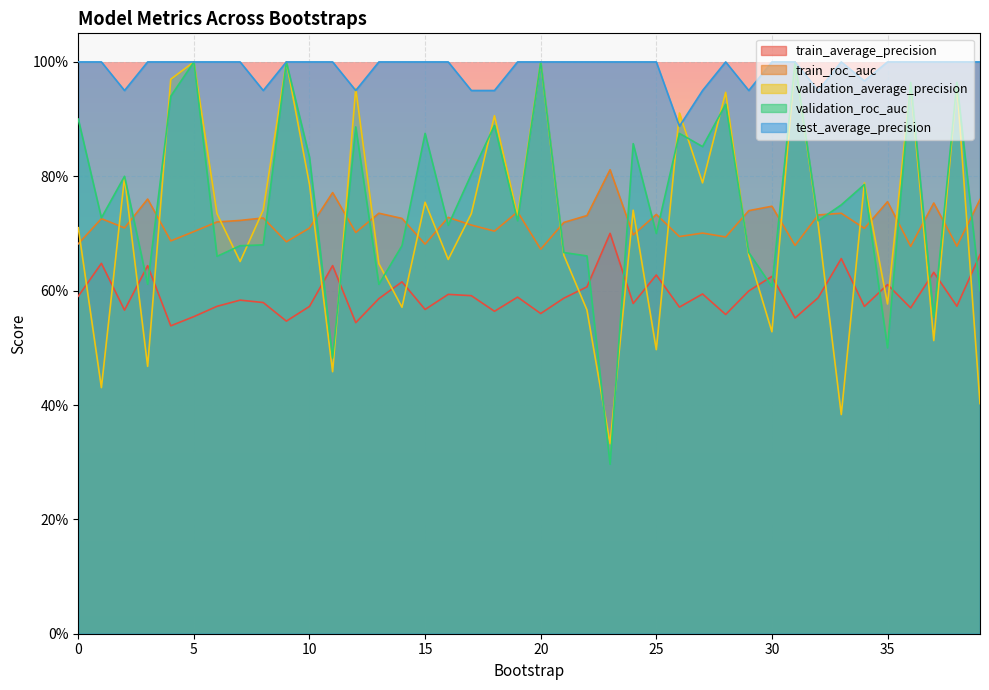

What is the average value of the train_roc_auc series?

0.7